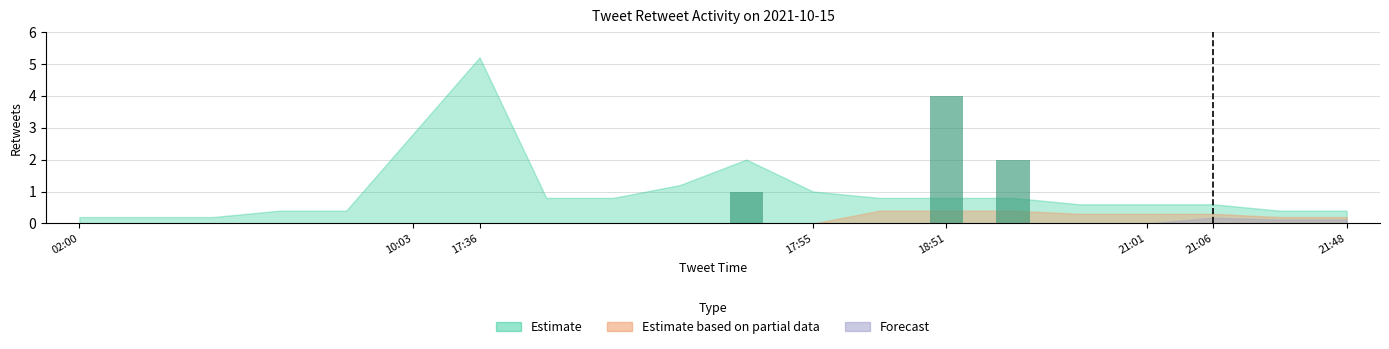

Reading right to left, what are all the values shown in this chart?

0	0	0	0	0	2	4	0	0	1	0	0	0	0	0	0	0	0	0	0